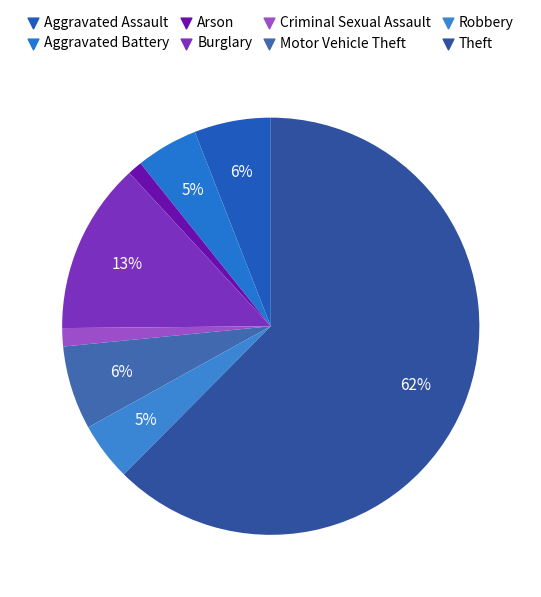

To the nearest percent, what percentage of the pie is Theft?

62%